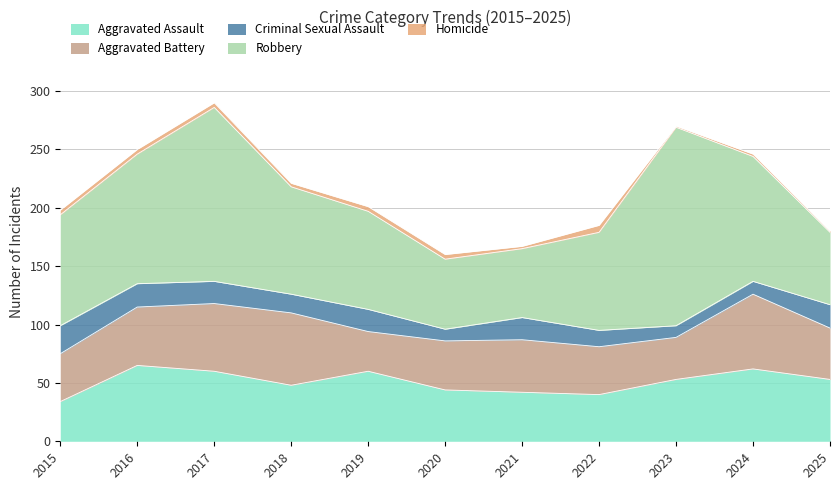

What is the maximum value shown in the chart?

170